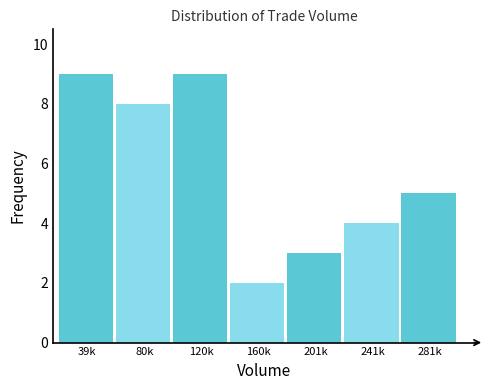

Reading right to left, what are all the values shown in this chart?

5	4	3	2	9	8	9